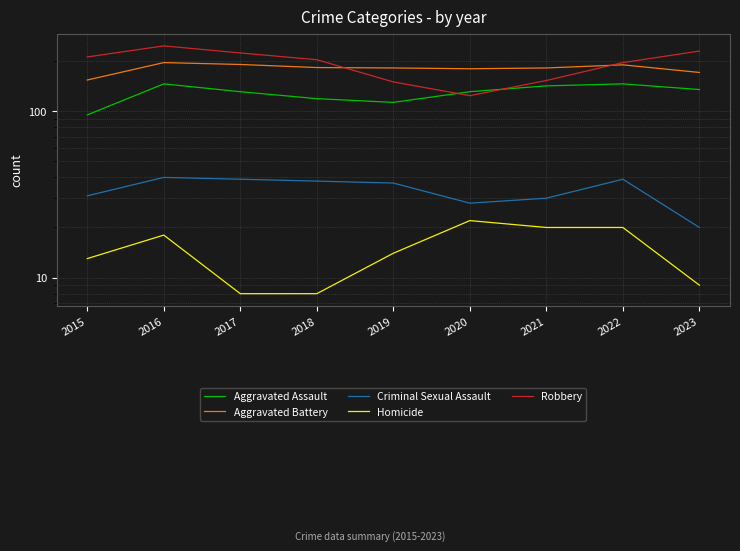

What is the difference between the Homicide values at 2019 and 2018?

6